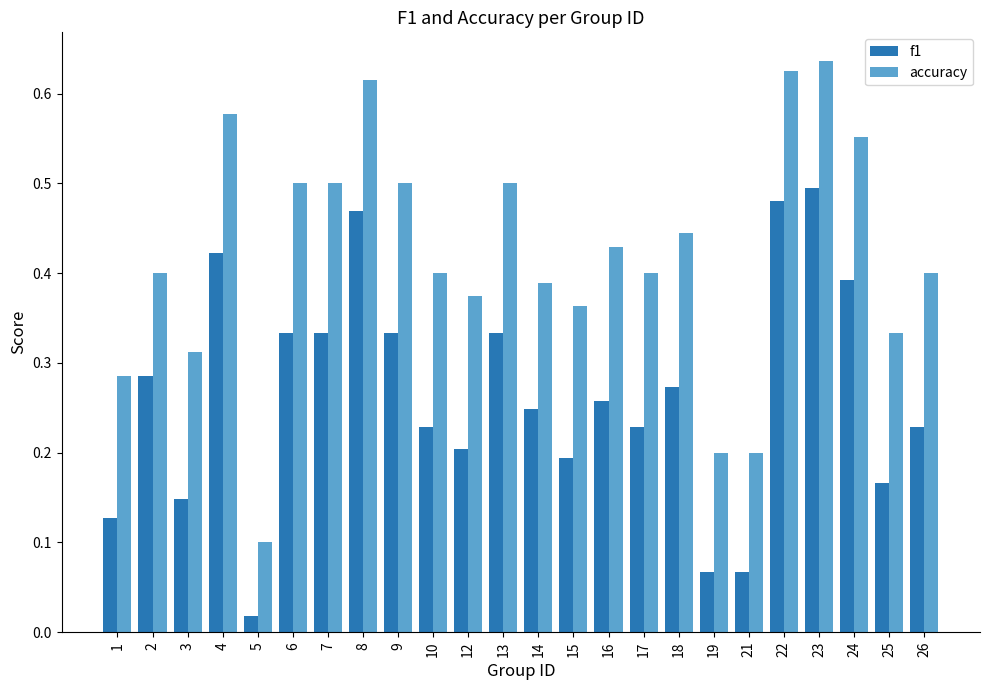

Rank the series by their maximum value, from highest to lowest.

accuracy, f1